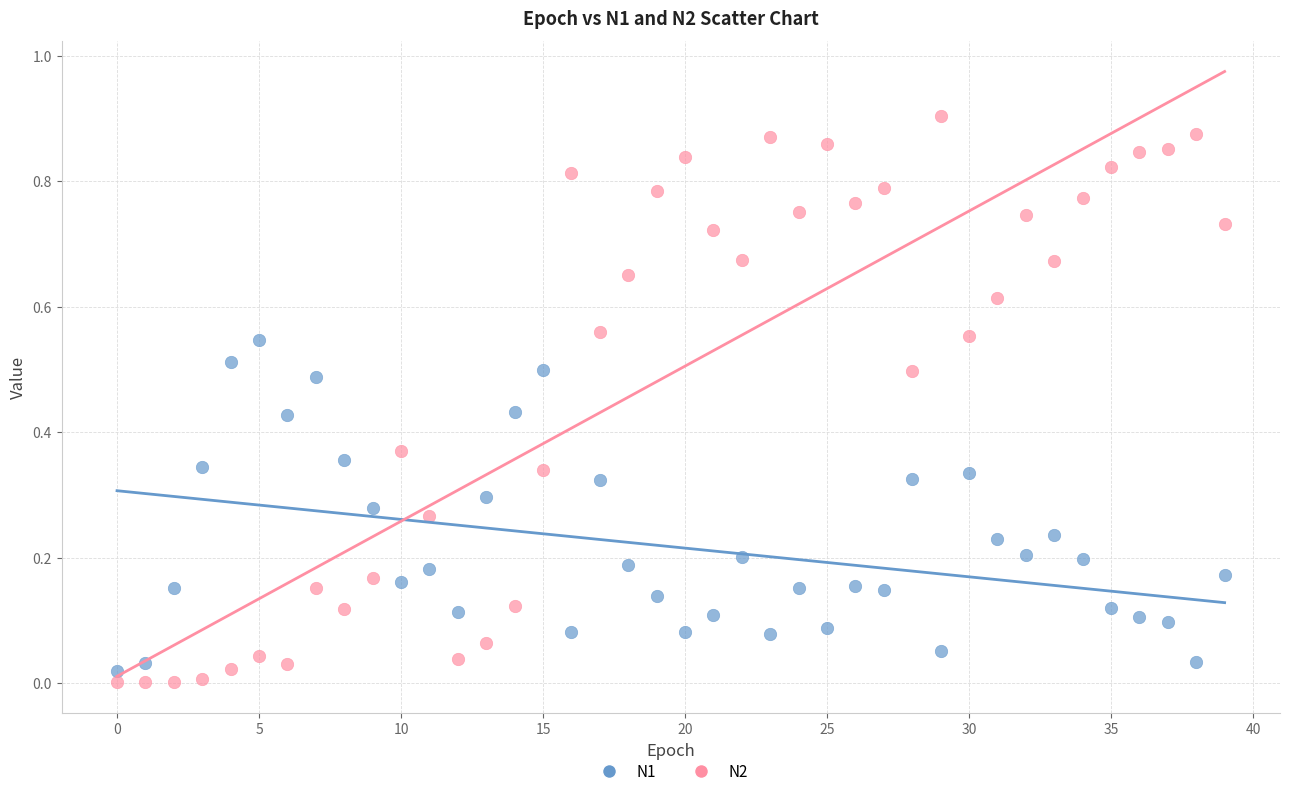

Which series contains the lowest Y value?

N2